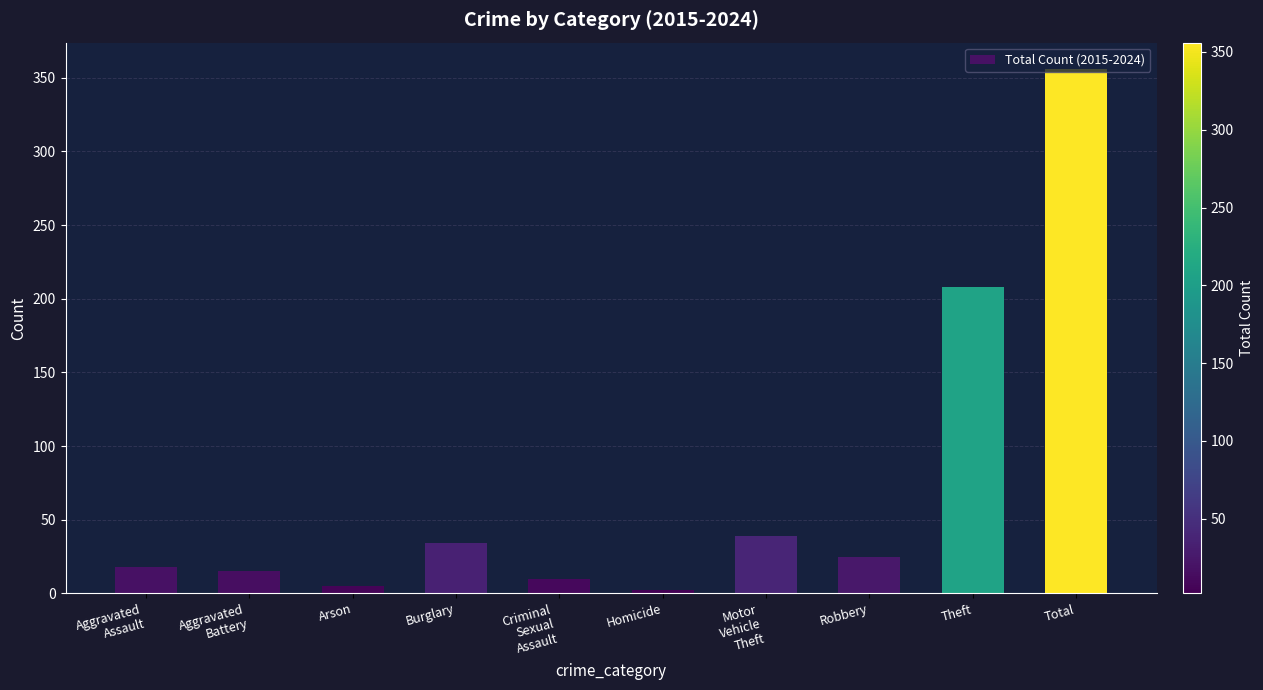

The chart shows a value of 39 at Motor
Vehicle
Theft. True or false?

True